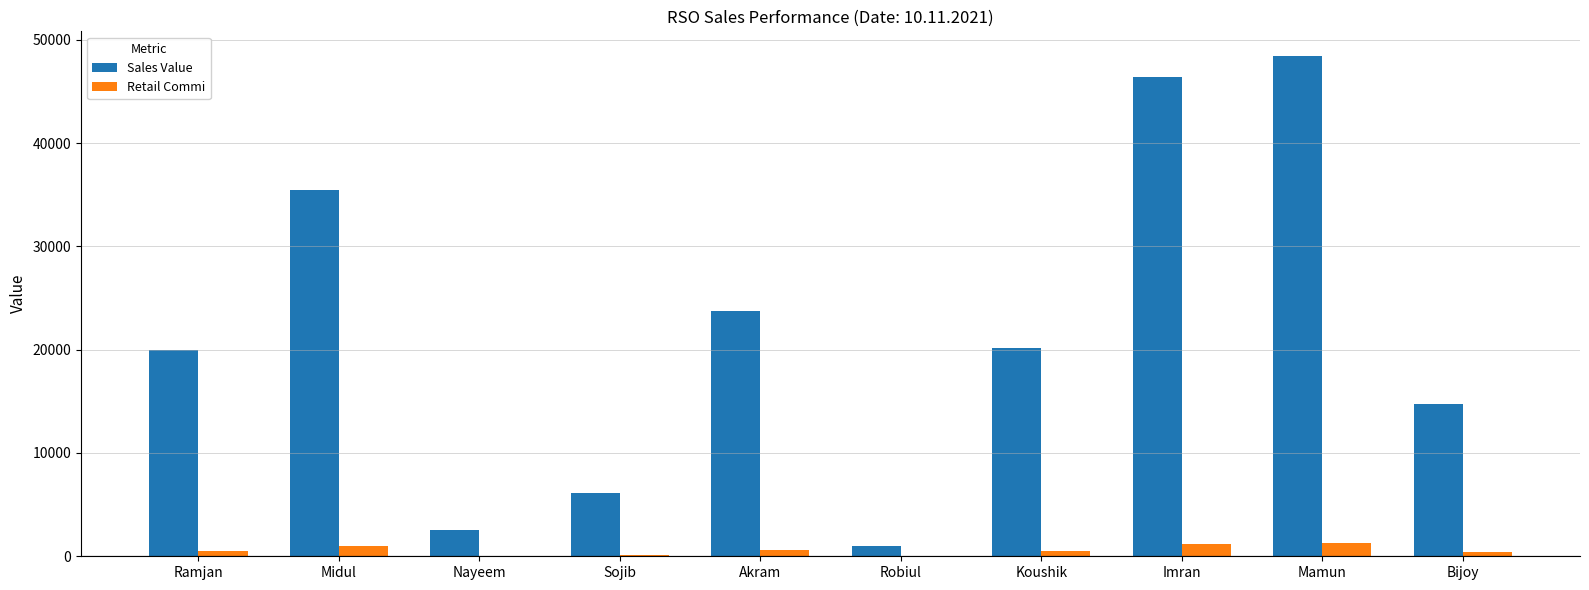

True or false: Sales Value has a value of 6168.0 at Sojib.

True